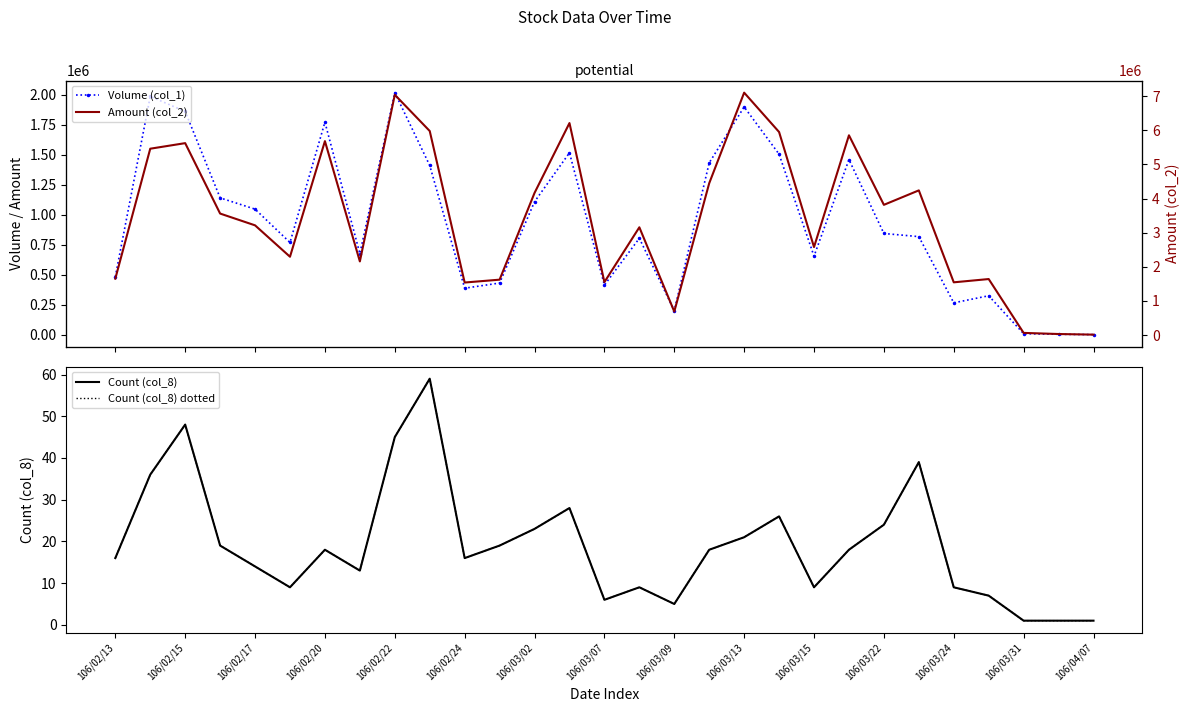

What is the approximate value of Count (col_8) at 106/03/15, to the nearest 5?

10